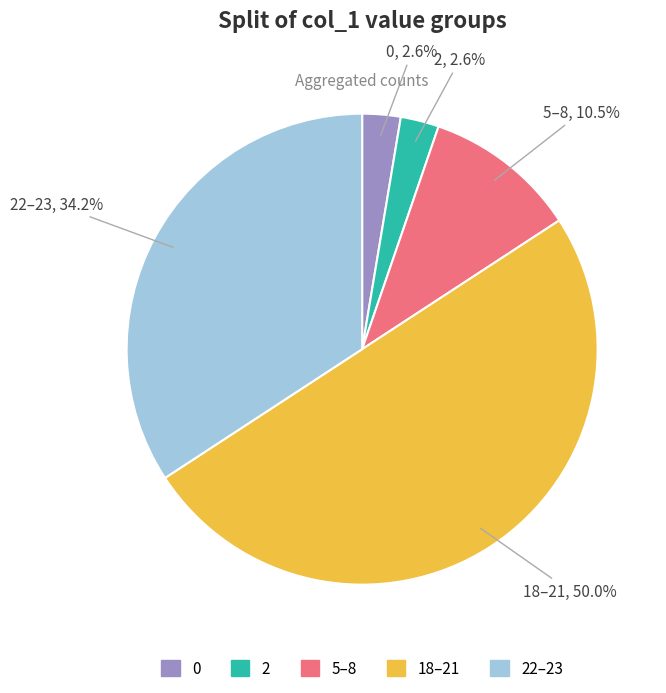

Count the number of slices in the pie.

5